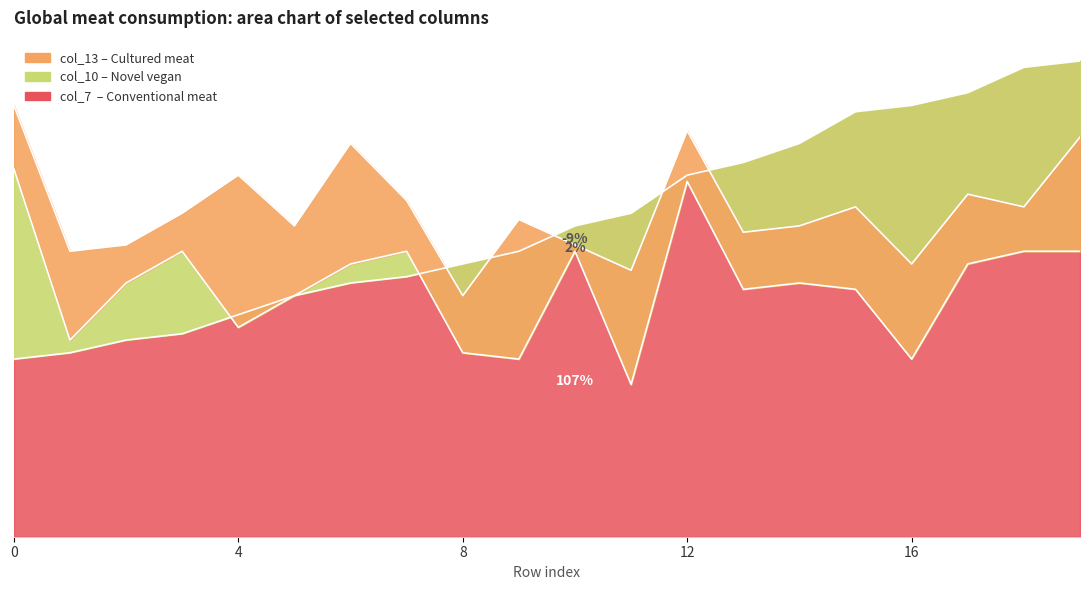

In col_13, how many points are lower than both neighbors (excluding endpoints)?

7